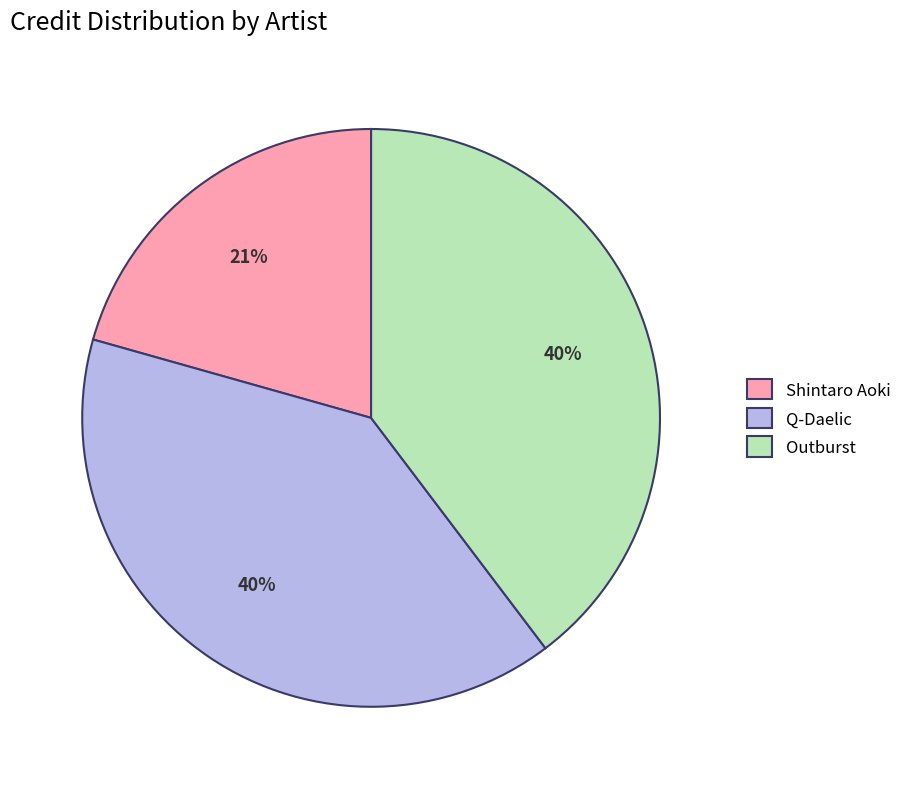

True or false: Shintaro Aoki accounts for 29% of the total.

False